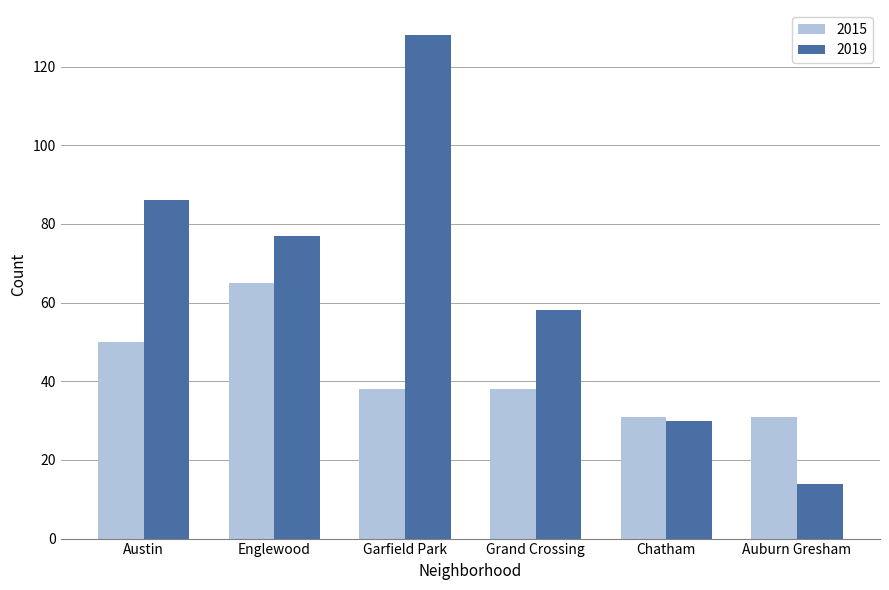

How many bars are there in each group?

2